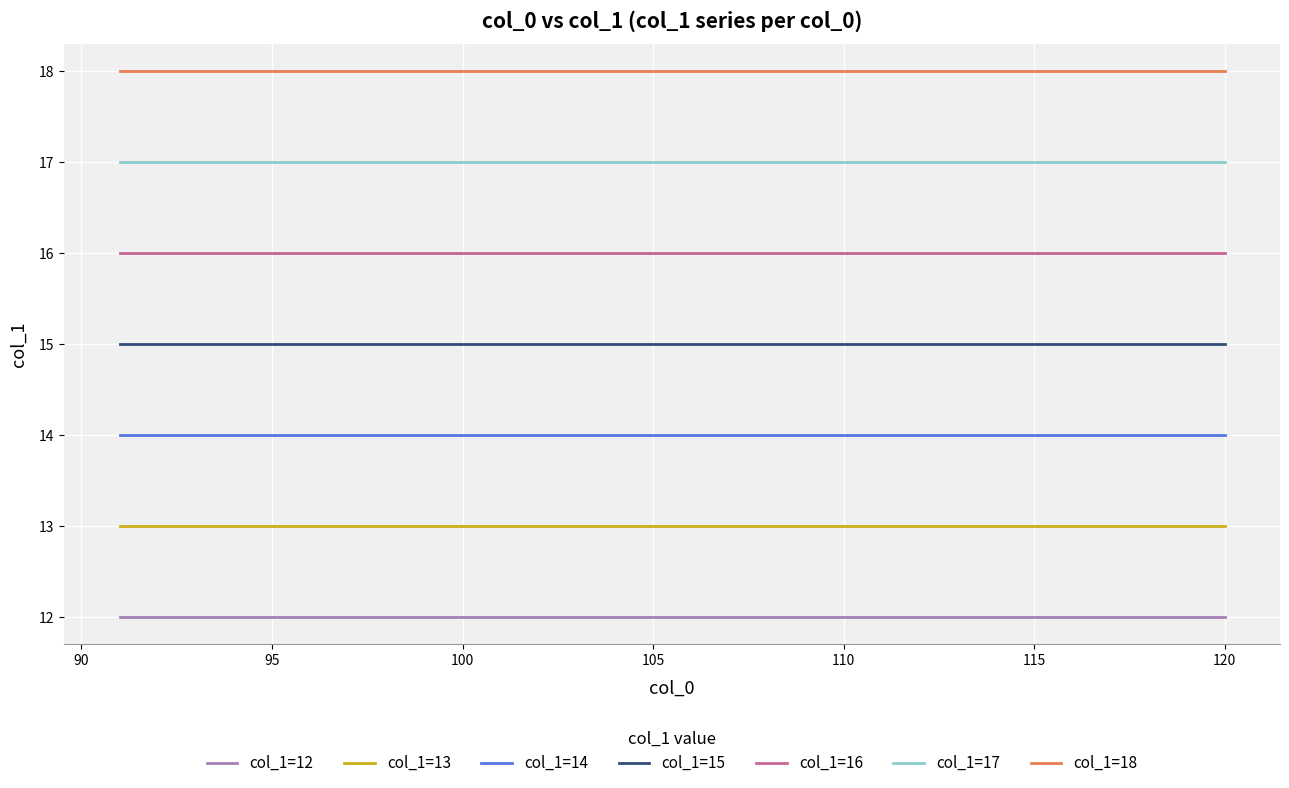

What is the maximum value shown in the chart?

18